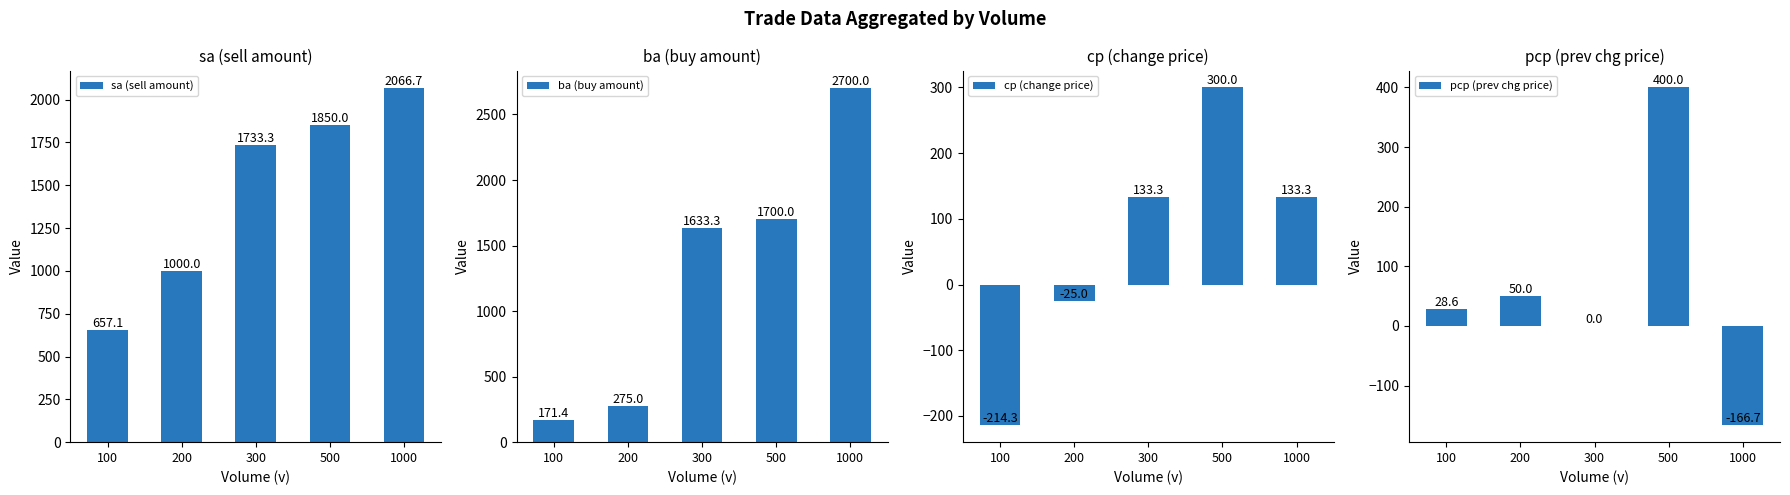

What is the difference between the cp (change price) values at 100 and 500?

514.3